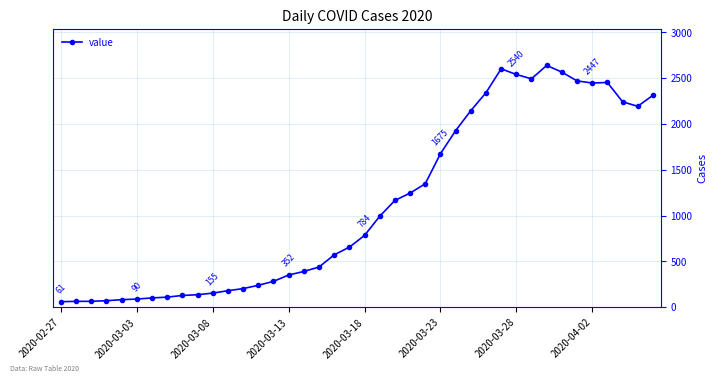

What is the smallest value displayed?

61